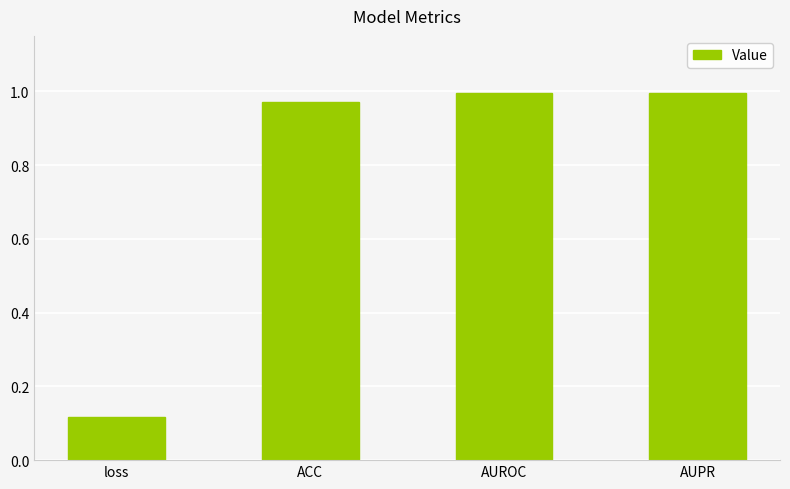

What is the label of the 1st bar from the right?

AUPR